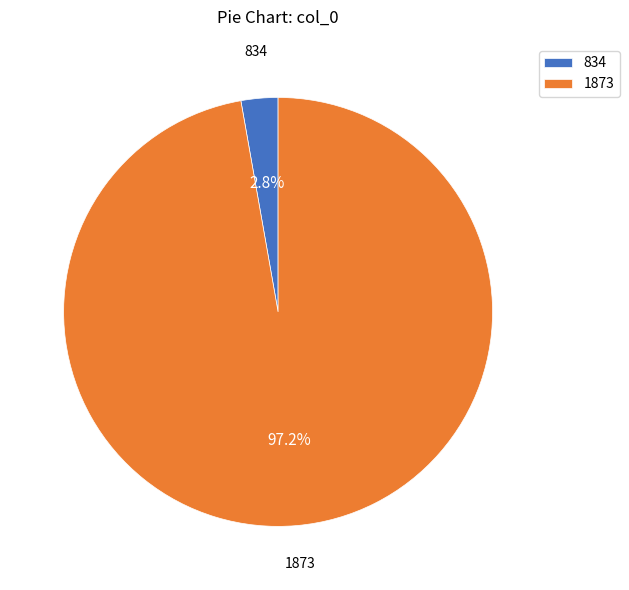

Which slice is the smallest?

834